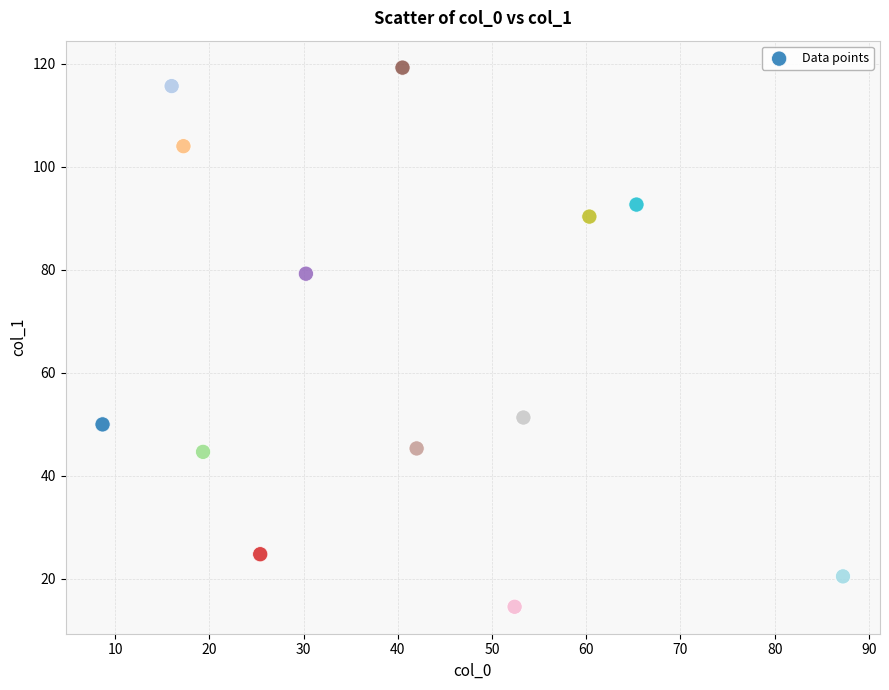

What is the range of X values (max minus min)?

78.6